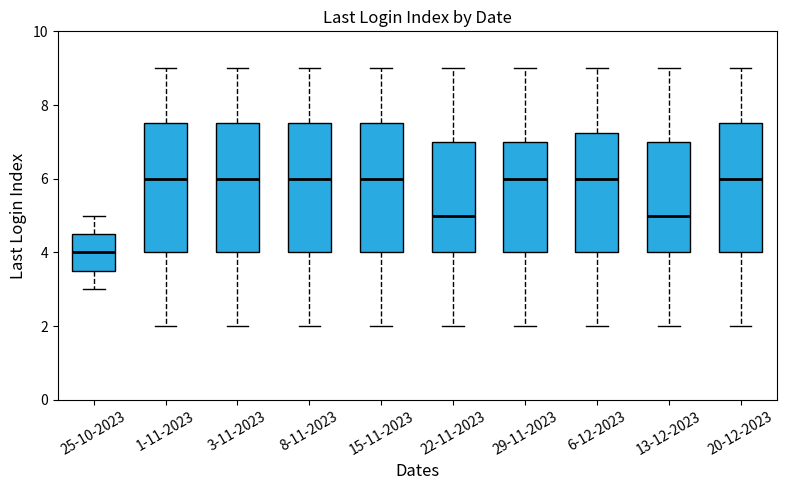

Reading left to right, transcribe this box plot: for each box, give where its median line is, the range the box spans, and where its two whiskers end, as read against the y-axis. The values are not printed on the chart, so give them approximately, as read against the axis.

25-10-2023: median 4.0, box 3.6 to 4.6, whiskers 3.0 to 5.0
1-11-2023: median 6.0, box 4.0 to 7.6, whiskers 2.0 to 9.0
3-11-2023: median 6.0, box 4.0 to 7.6, whiskers 2.0 to 9.0
8-11-2023: median 6.0, box 4.0 to 7.6, whiskers 2.0 to 9.0
15-11-2023: median 6.0, box 4.0 to 7.6, whiskers 2.0 to 9.0
22-11-2023: median 5.0, box 4.0 to 7.0, whiskers 2.0 to 9.0
29-11-2023: median 6.0, box 4.0 to 7.0, whiskers 2.0 to 9.0
6-12-2023: median 6.0, box 4.0 to 7.2, whiskers 2.0 to 9.0
13-12-2023: median 5.0, box 4.0 to 7.0, whiskers 2.0 to 9.0
20-12-2023: median 6.0, box 4.0 to 7.6, whiskers 2.0 to 9.0